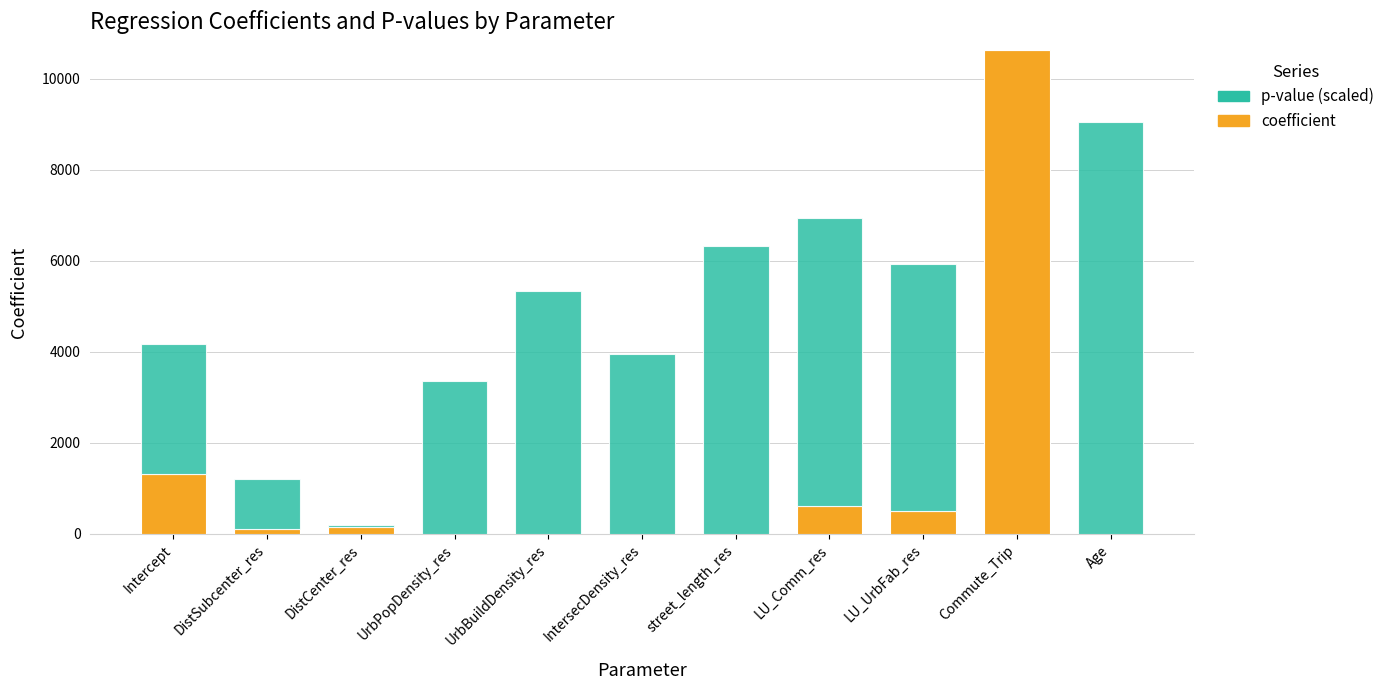

What is the sum of all coefficient values?

13322.5